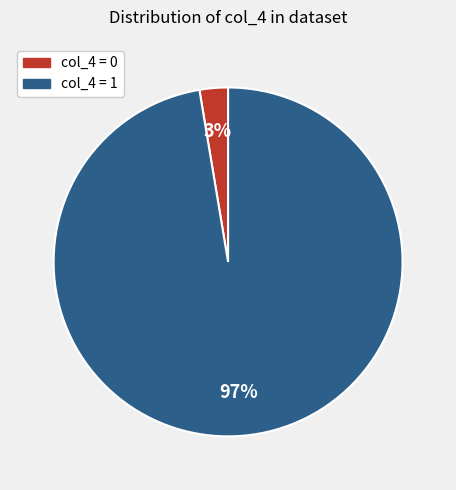

To the nearest percent, what is the average slice percentage?

50%